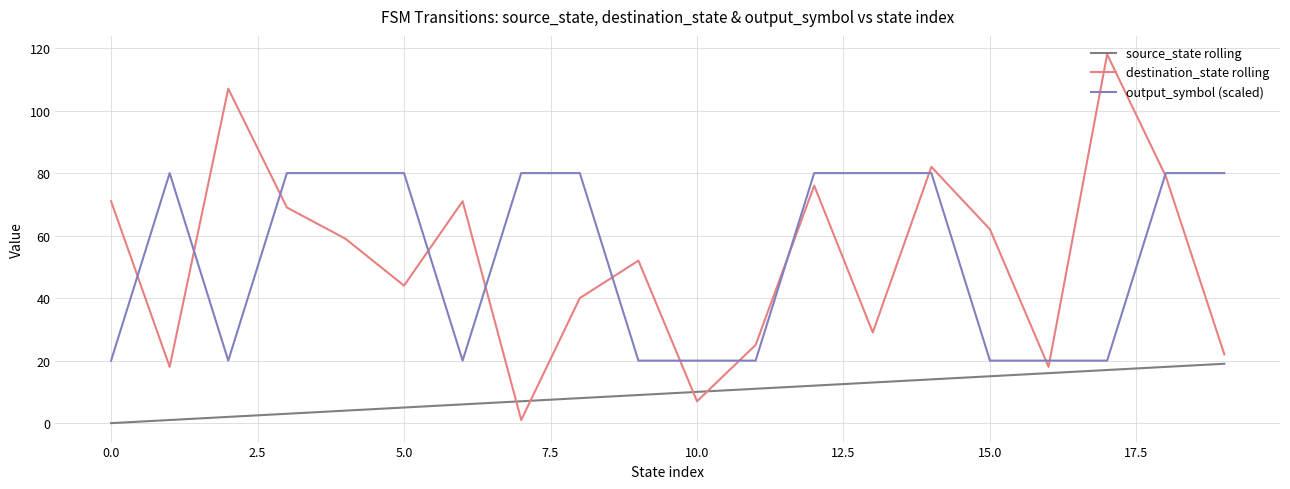

What is the maximum value shown in the chart?

118